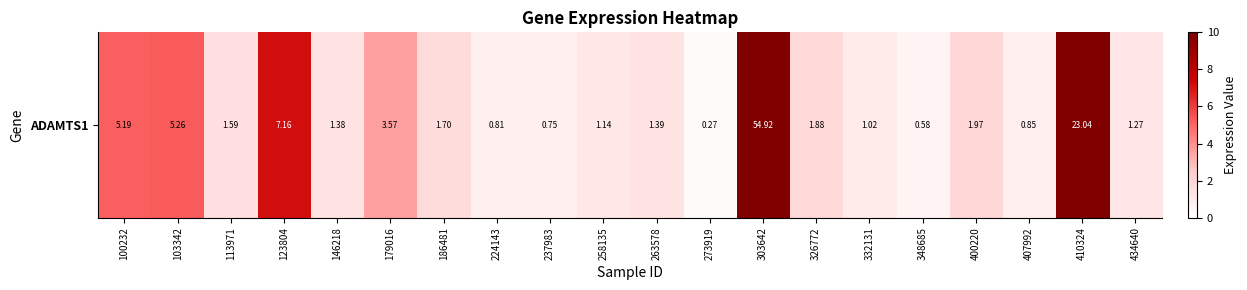

The chart shows a value of 1.2 at 237983. True or false?

False